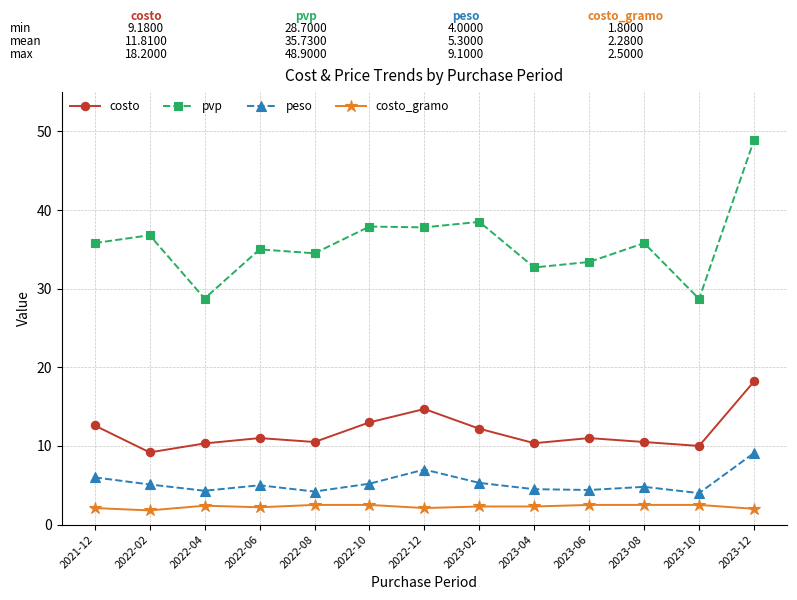

At 2023-06, list the series in order from largest to smallest.

pvp, costo, peso, costo_gramo